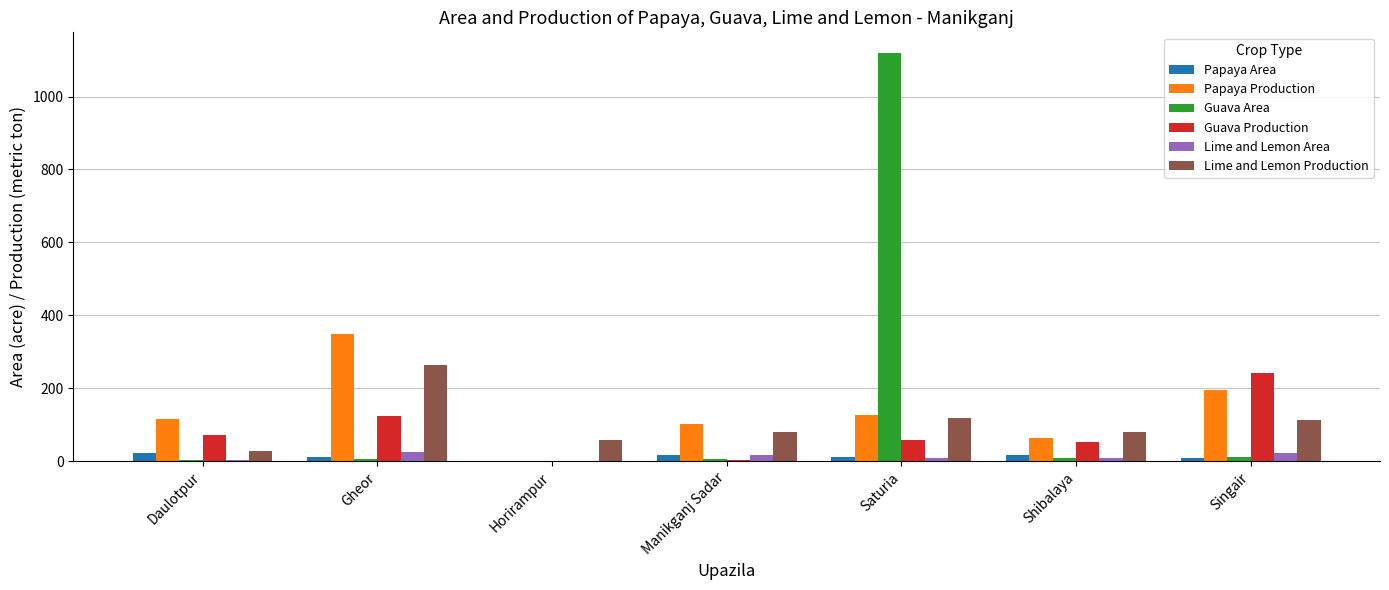

What are all the series names shown in the legend?

Papaya Area, Papaya Production, Guava Area, Guava Production, Lime and Lemon Area, Lime and Lemon Production